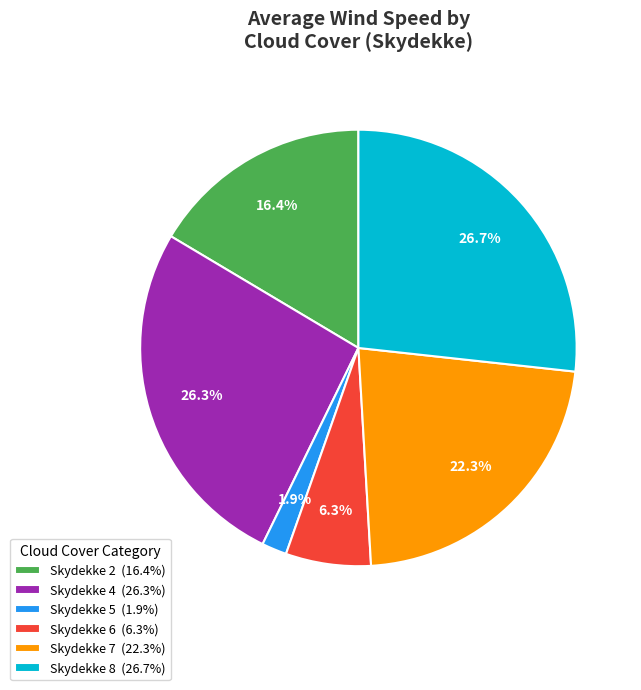

To the nearest percent, what is the difference between the largest and smallest slice percentages?

25%